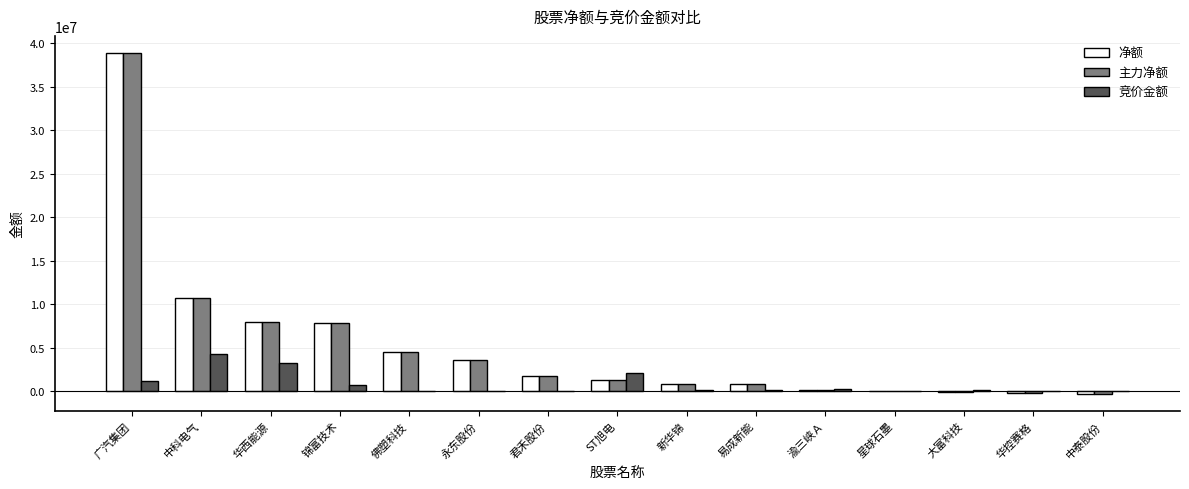

The value of 主力净额 at 佛塑科技 is 6713387. True or false?

False